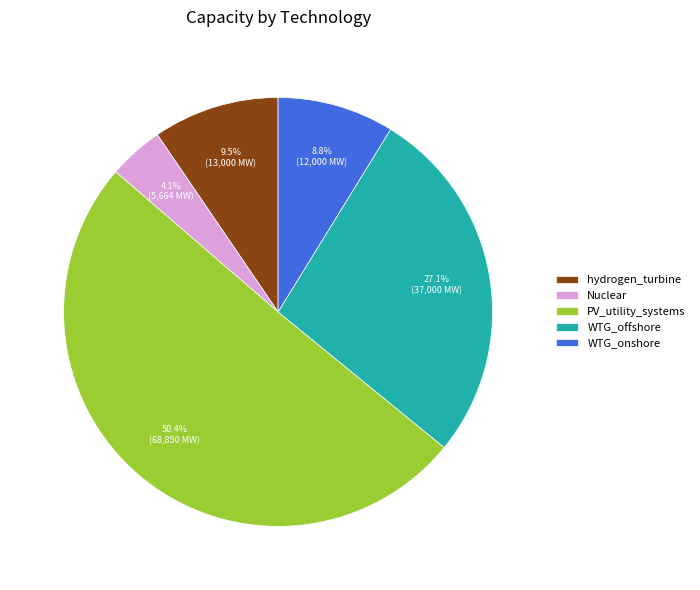

To the nearest percent, what is the combined percentage of Nuclear and hydrogen_turbine?

14%